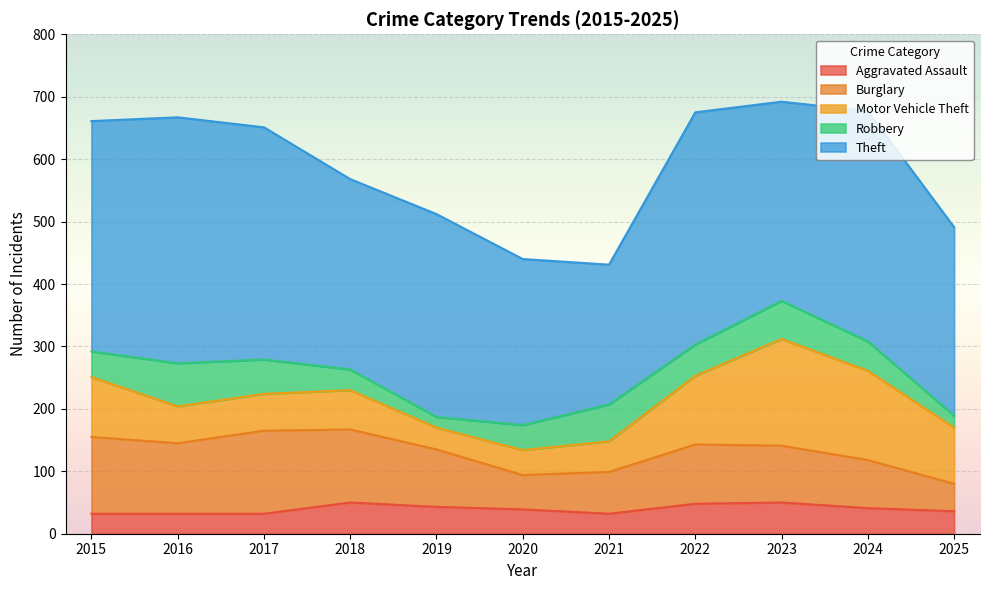

Reading right to left, what are all the values shown in this chart?

Aggravated Assault: 36	41	50	48	32	39	43	50	32	32	32
Burglary: 44	77	91	95	67	55	92	117	133	113	123
Motor Vehicle Theft: 90	143	171	110	49	40	35	63	59	59	96
Robbery: 19	47	61	50	59	40	17	33	55	69	41
Theft: 302	369	319	372	224	266	325	305	372	394	369